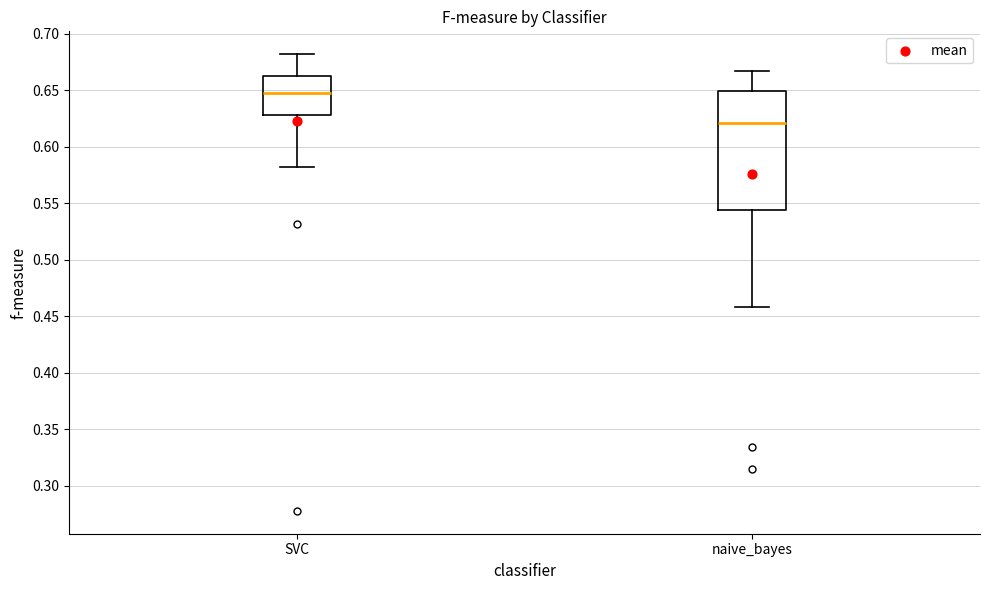

Which box is the tallest, from its lower edge to its upper edge?

naive_bayes